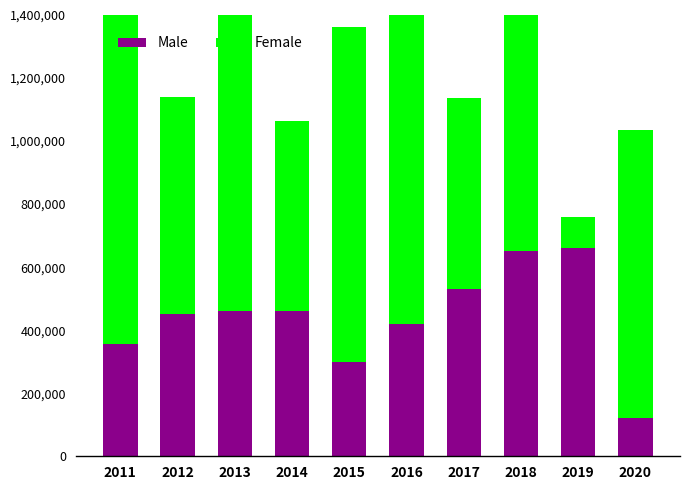

Count the number of data series in this chart.

2